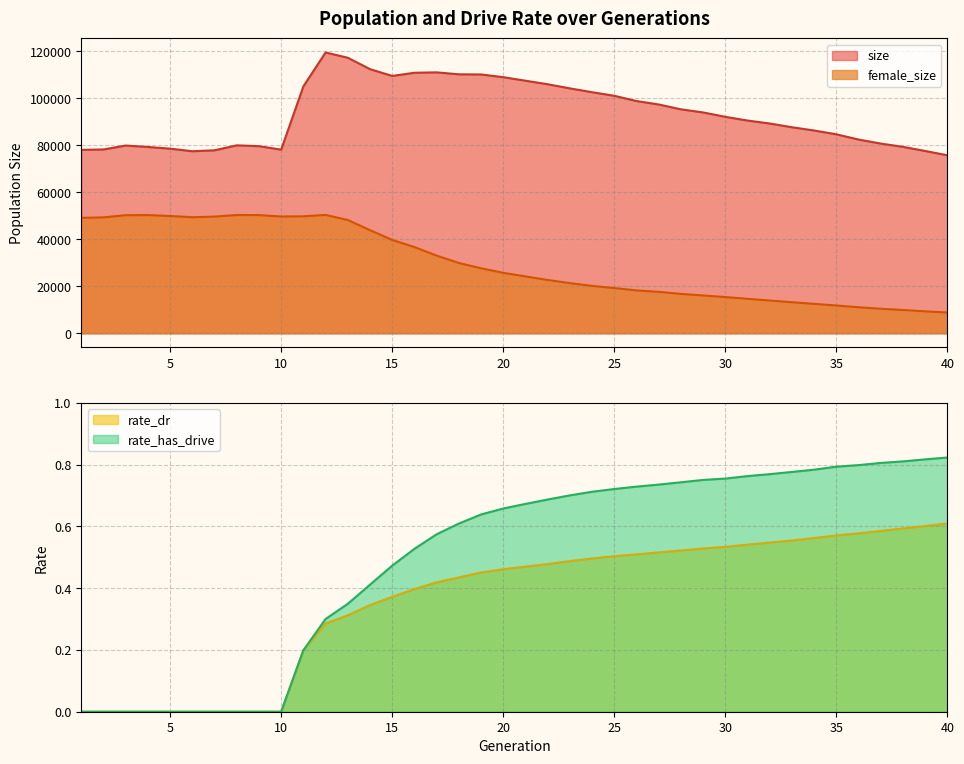

List the series in order of their peak value, lowest first.

rate_dr, rate_has_drive, female_size, size